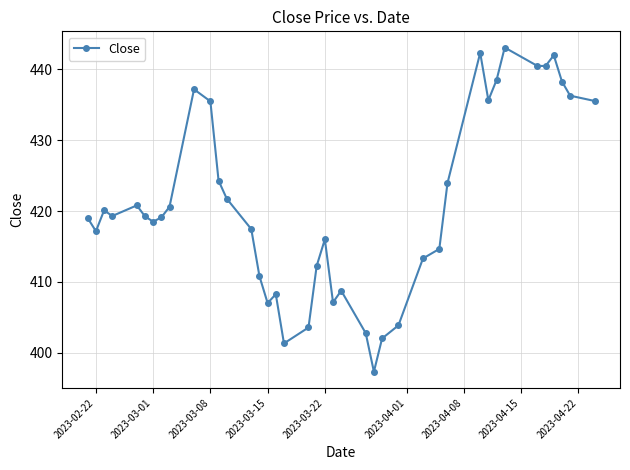

What is the smallest value displayed?

397.3